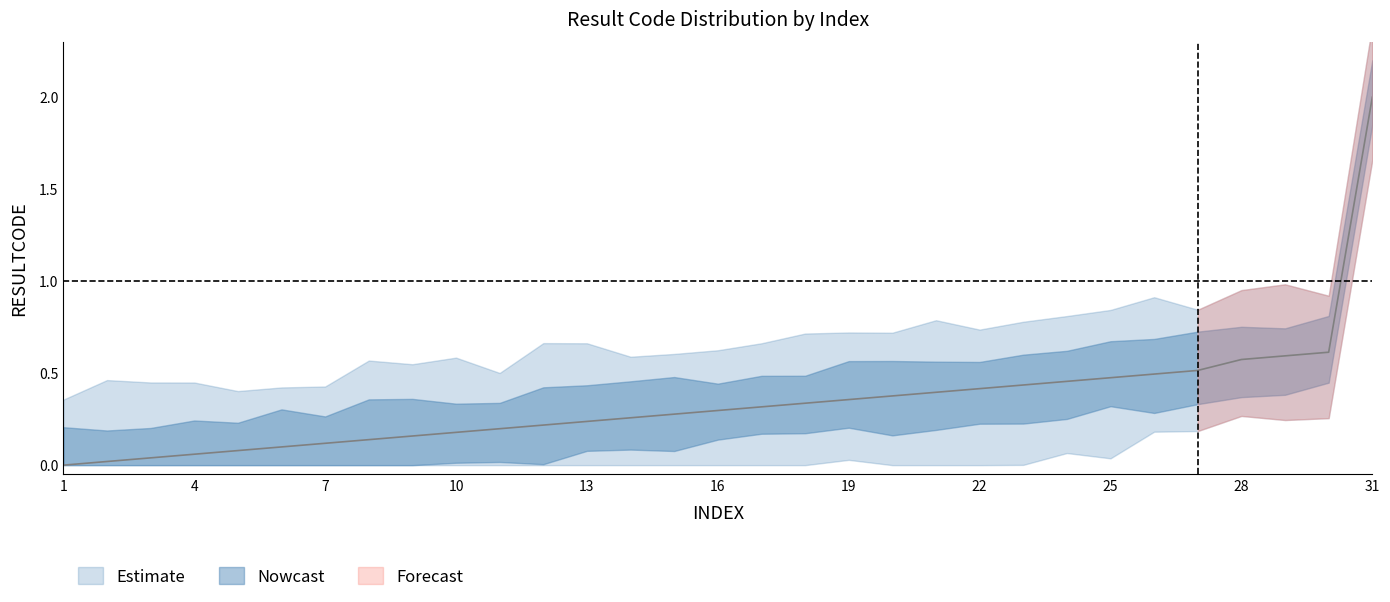

How many categories are shown in the chart?

31